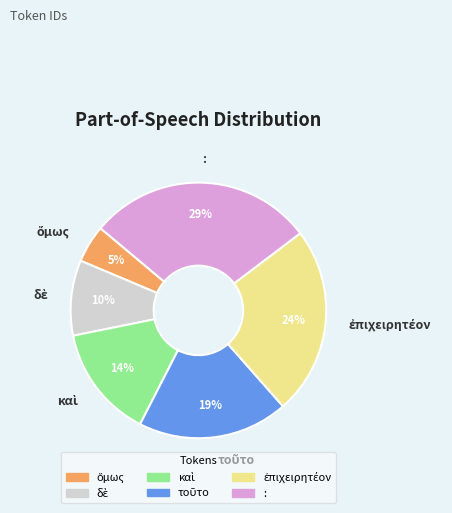

Is it true that : is 17% of the pie?

False